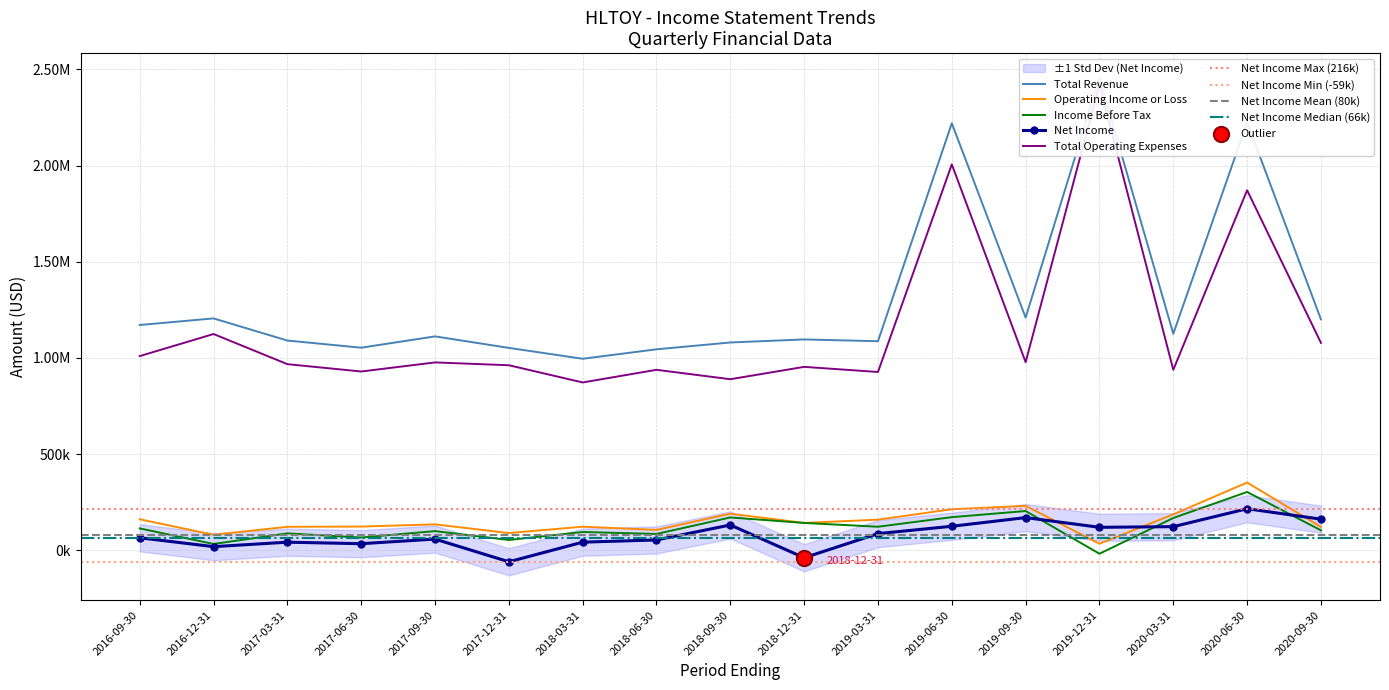

Is the value of Net Income at 2018-03-31 greater than the value of Total Operating Expenses at 2020-09-30?

No